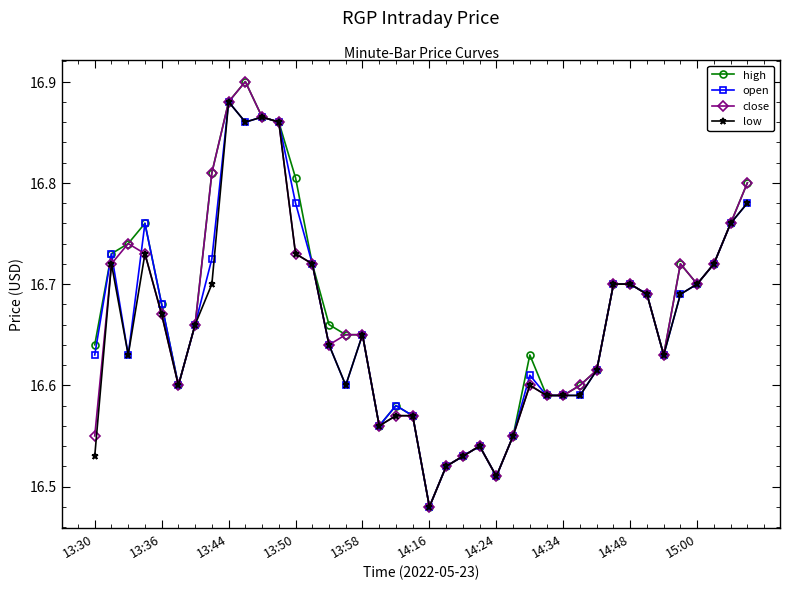

Count the number of categories in the chart.

40